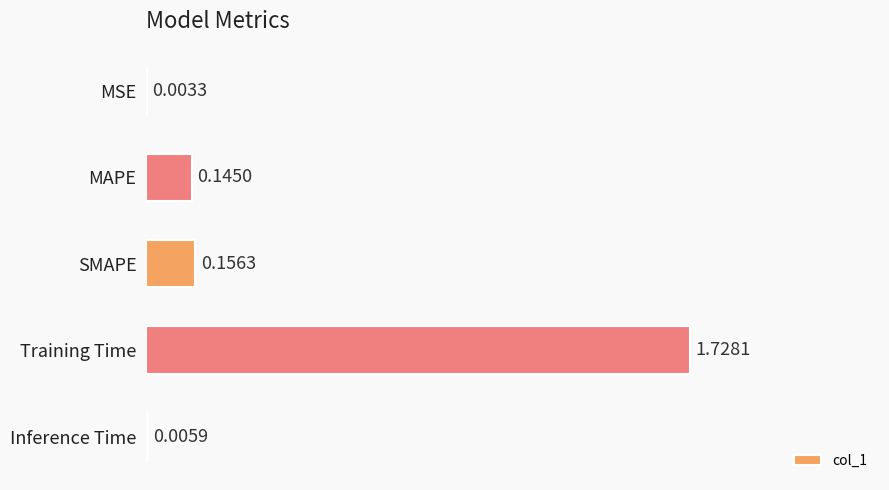

Between Inference Time and MAPE, which is larger?

MAPE